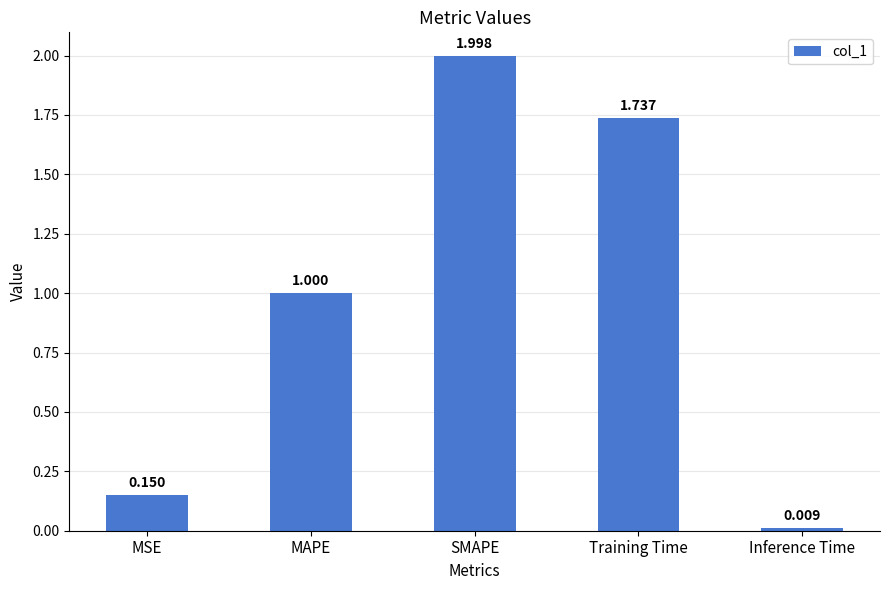

What is the label of the 1st bar from the left?

MSE